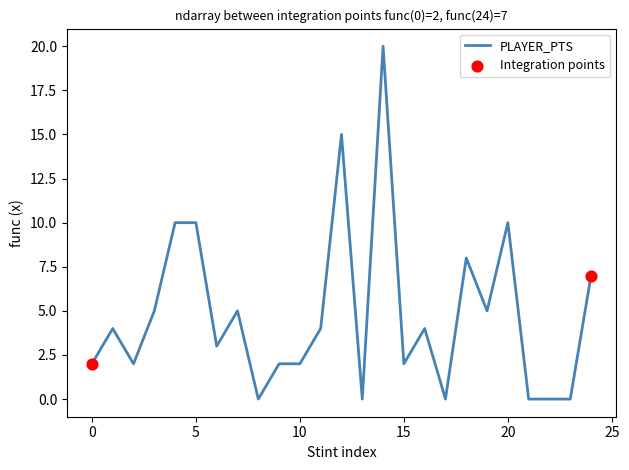

What is the greatest value displayed?

20